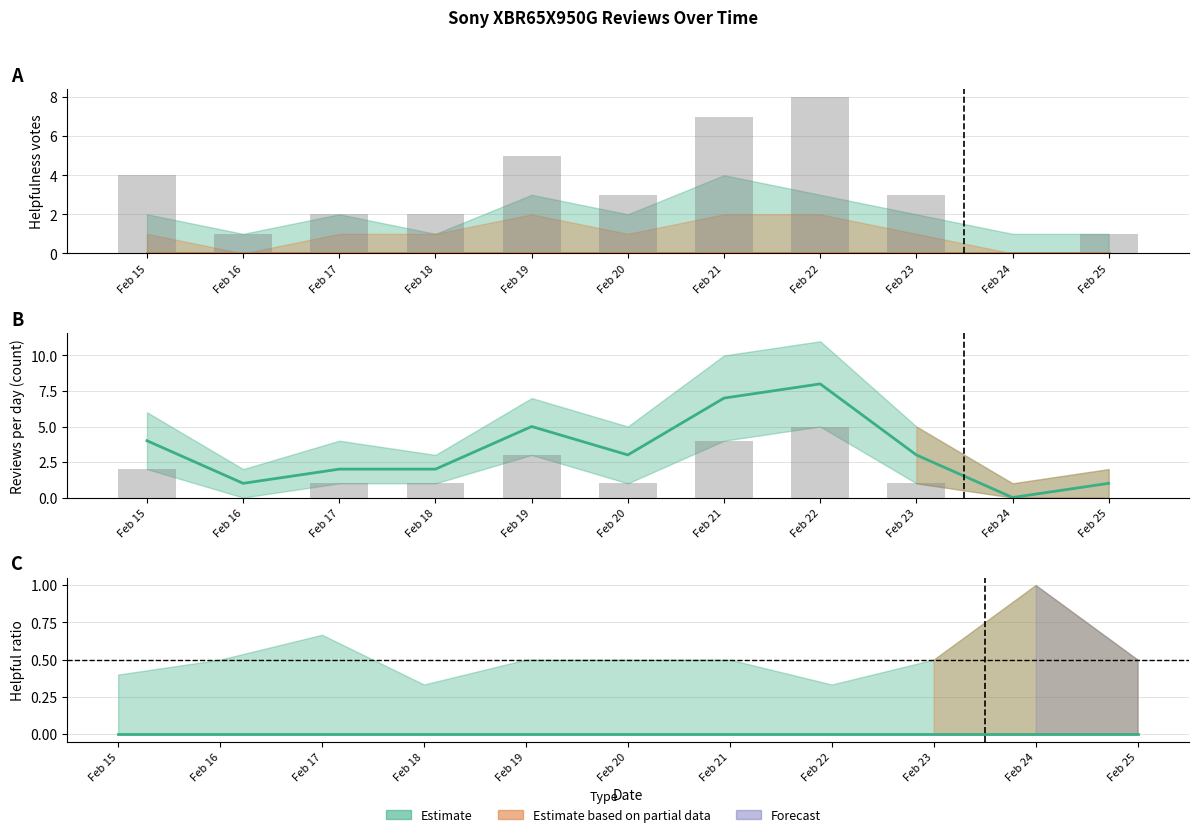

How many bars are there in total?

22